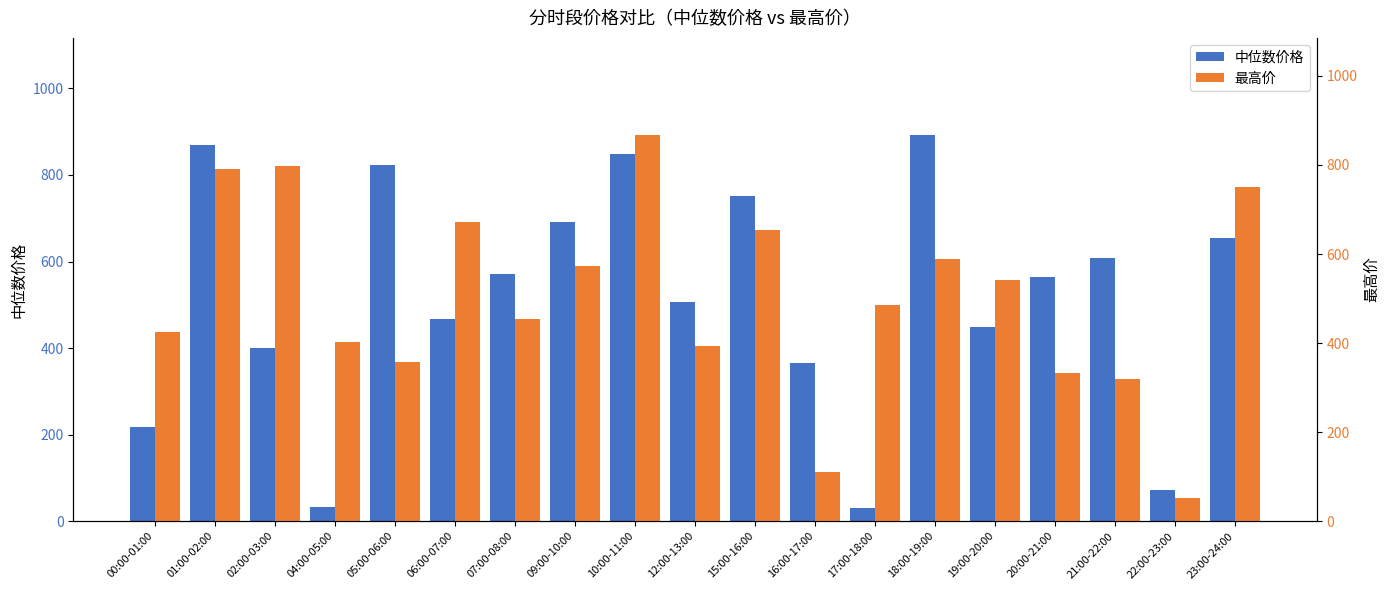

Reading left to right, transcribe all the data shown in this chart.

中位数价格: 216.5	869.0	400.2	31.5	824.1	467.6	571.1	691.2	849.0	506.9	750.7	366.6	30.2	893.5	448.7	564.5	608.3	71.8	654.7
最高价: 425.3	790.5	797.9	402.2	358.1	671.8	453.4	572.8	868.4	394.4	654.7	111.0	485.5	589.3	542.1	333.5	320.3	52.5	749.7